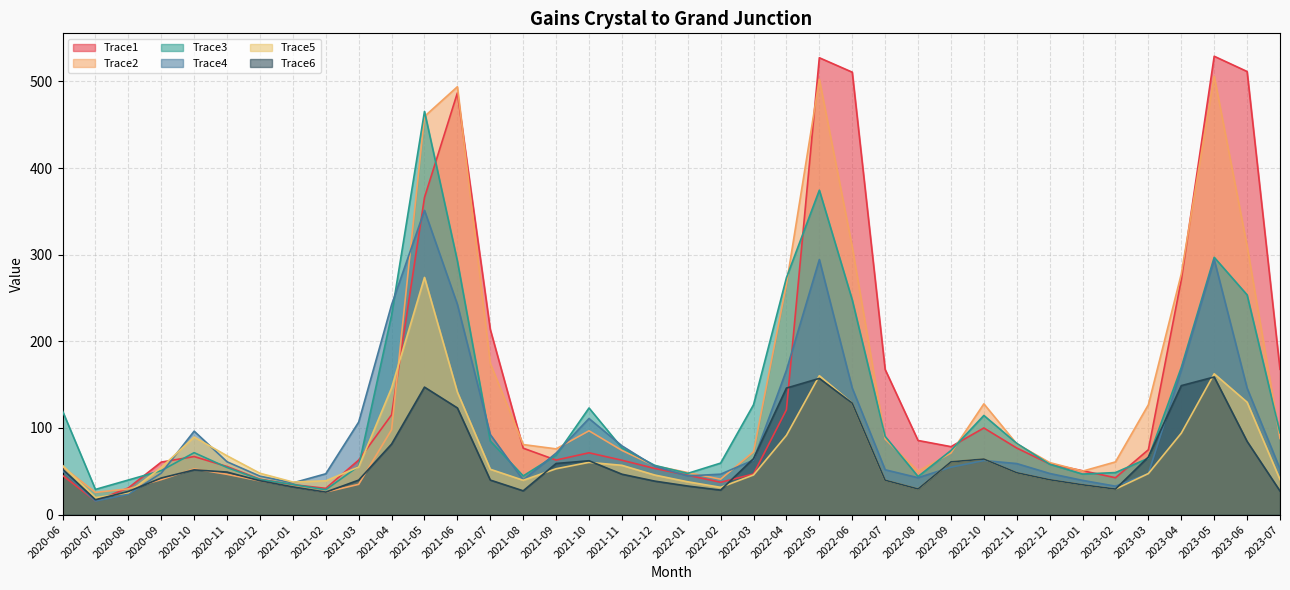

Reading right to left, what are all the values shown in this chart?

Trace1: 167.7	511.5	529.1	271.1	74.9	42.5	50.6	58.5	76.8	100.0	78.4	85.5	167.5	510.7	527.3	121.0	46.8	37.3	45.4	53.2	62.7	71.3	62.9	76.6	213.7	486.8	366.0	115.1	62.9	30.3	34.6	40.8	55.5	67.0	60.6	30.7	15.8	45.2
Trace2: 87.9	310.0	506.1	277.7	126.8	60.8	50.1	60.0	81.6	127.8	71.0	50.0	87.2	308.9	502.5	266.0	72.5	40.8	48.5	56.2	74.1	96.7	75.8	80.8	174.6	493.9	459.6	97.9	34.9	26.0	32.6	38.8	46.5	52.8	40.3	29.7	25.6	55.2
Trace3: 94.3	253.6	297.0	169.8	65.1	48.5	46.8	58.1	82.2	114.4	74.0	44.0	90.2	247.8	374.5	273.5	126.8	59.4	47.6	56.8	77.0	123.0	68.5	44.6	84.9	292.7	465.4	230.2	55.8	28.7	34.7	40.5	54.3	71.5	50.7	39.9	29.1	119.6
Trace4: 52.6	146.0	294.4	166.6	47.3	32.8	39.5	47.5	58.9	62.4	54.7	42.6	51.7	146.0	294.4	166.6	62.9	46.6	44.6	55.7	79.4	110.9	71.0	39.9	92.4	242.6	351.2	242.2	106.8	47.1	36.5	44.3	60.9	96.3	47.8	23.4	15.6	50.6
Trace5: 40.4	129.7	162.5	94.0	47.3	29.5	34.4	40.2	48.3	64.1	60.9	29.6	39.7	128.6	160.3	91.5	45.7	31.4	37.8	45.6	56.9	60.3	52.9	39.6	52.3	141.4	273.8	146.2	55.0	39.0	37.5	47.7	67.9	89.5	54.3	25.2	19.5	56.8
Trace6: 27.2	84.5	158.8	148.8	66.5	29.5	34.4	40.2	48.3	64.1	60.9	29.6	39.7	128.6	157.2	146.0	64.6	28.2	32.9	38.6	46.6	62.1	59.0	27.4	39.8	123.1	147.1	81.3	39.8	26.0	32.0	39.0	49.1	51.6	42.2	26.7	17.1	52.4